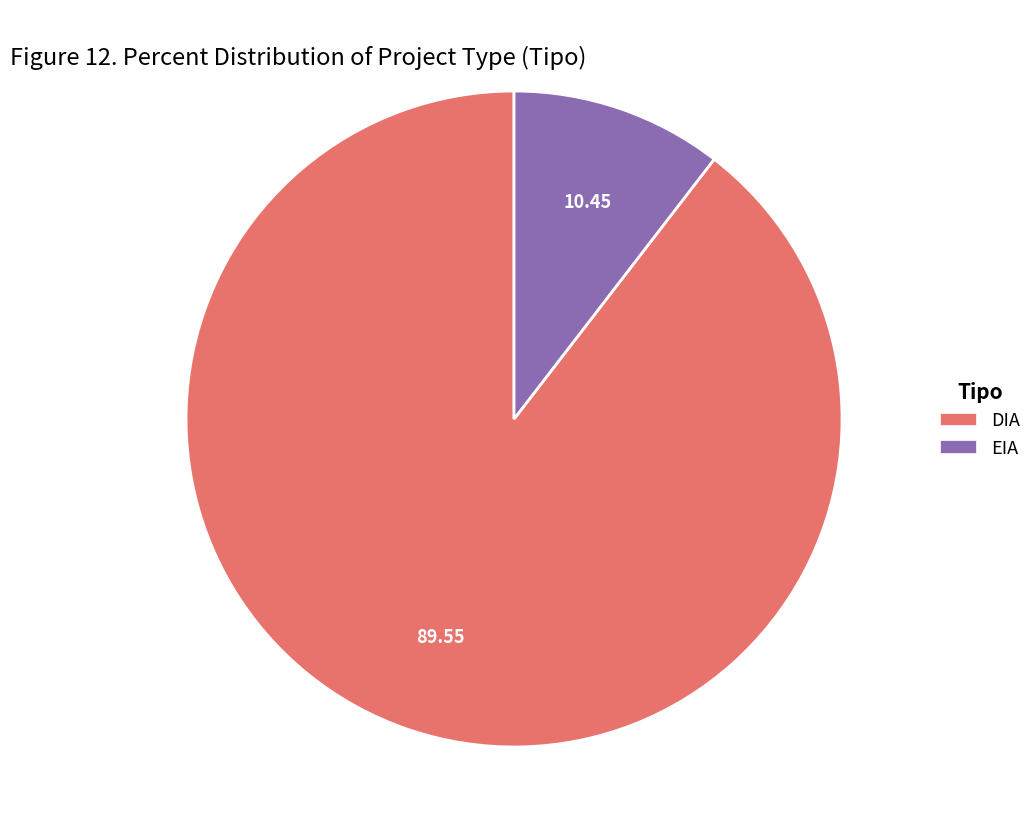

Is there a majority slice in this chart?

Yes